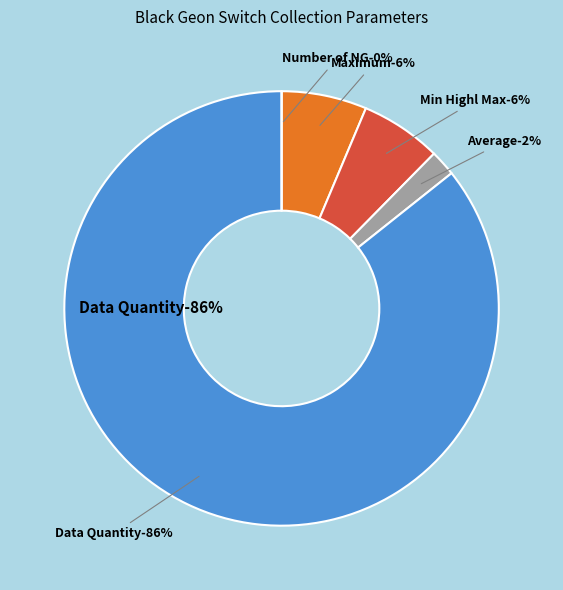

What is the majority slice?

Data Quantity